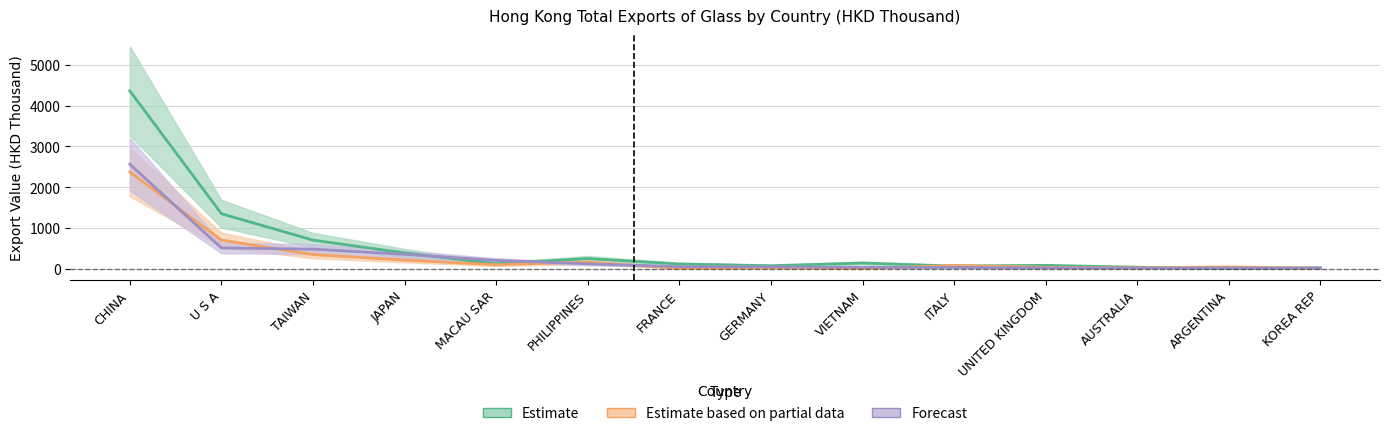

Count the number of categories in the chart.

14